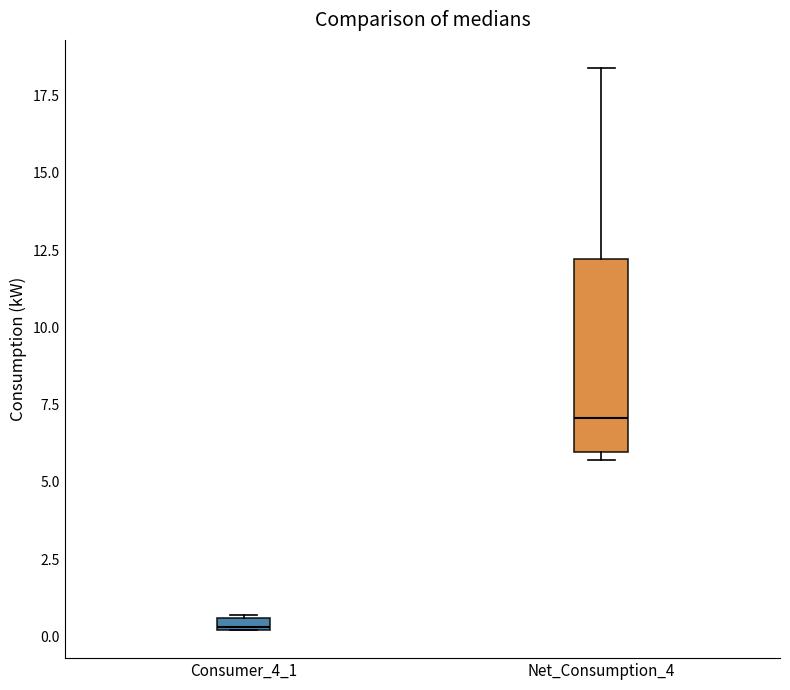

Where is the upper edge of the box for Net_Consumption_4 on the y-axis? The values are not printed on the chart, so give them approximately, as read against the axis.

12.0